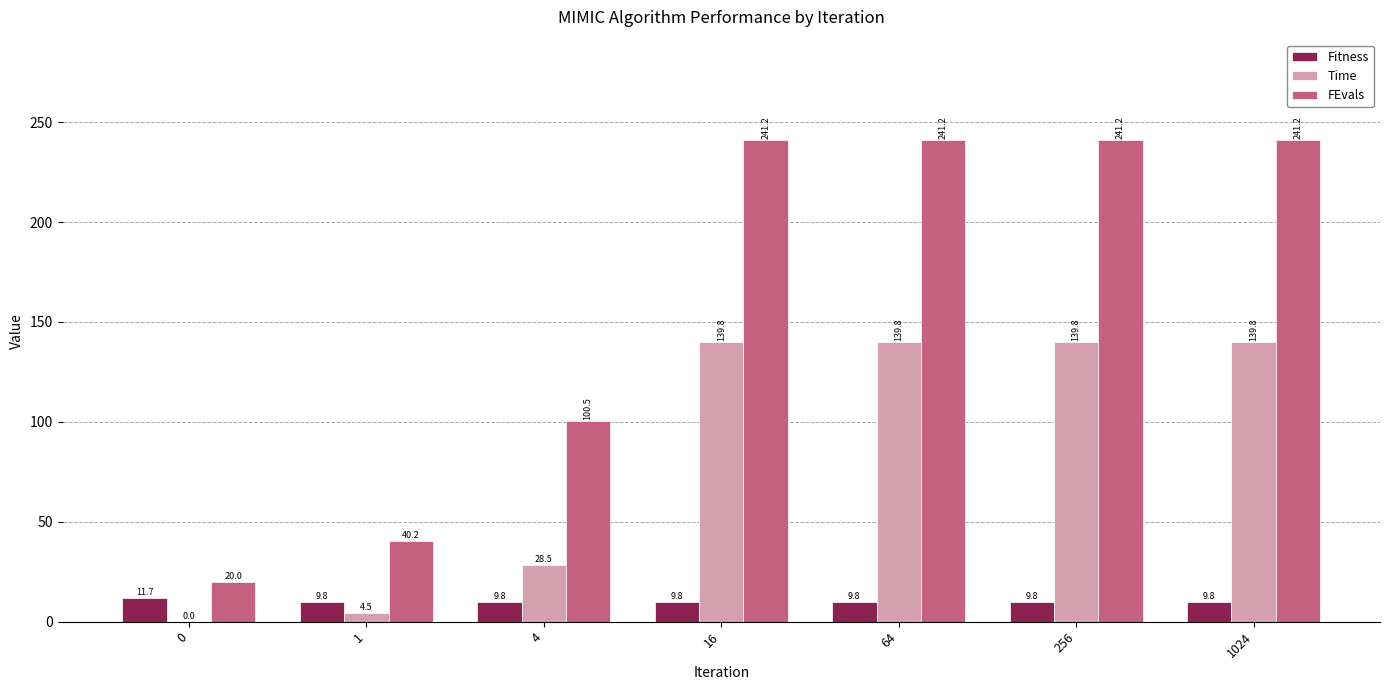

The Time series shows 239.0 at 256. True or false?

False